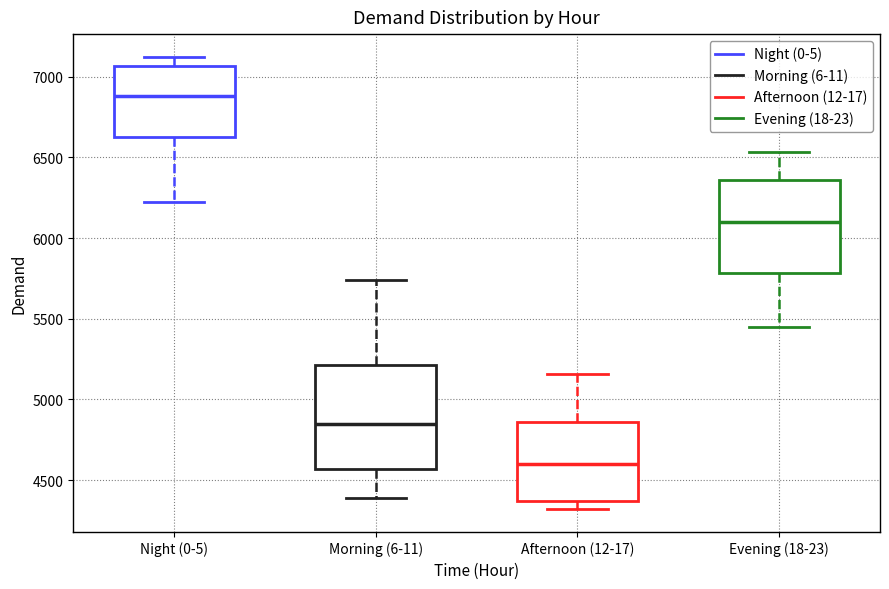

Reading left to right, transcribe this box plot: for each box, give where its median line is, the range the box spans, and where its two whiskers end, as read against the y-axis. The values are not printed on the chart, so give them approximately, as read against the axis.

Night (0-5): median 6900, box 6650 to 7050, whiskers 6200 to 7100
Morning (6-11): median 4850, box 4550 to 5200, whiskers 4400 to 5750
Afternoon (12-17): median 4600, box 4350 to 4850, whiskers 4300 to 5150
Evening (18-23): median 6100, box 5800 to 6350, whiskers 5450 to 6550